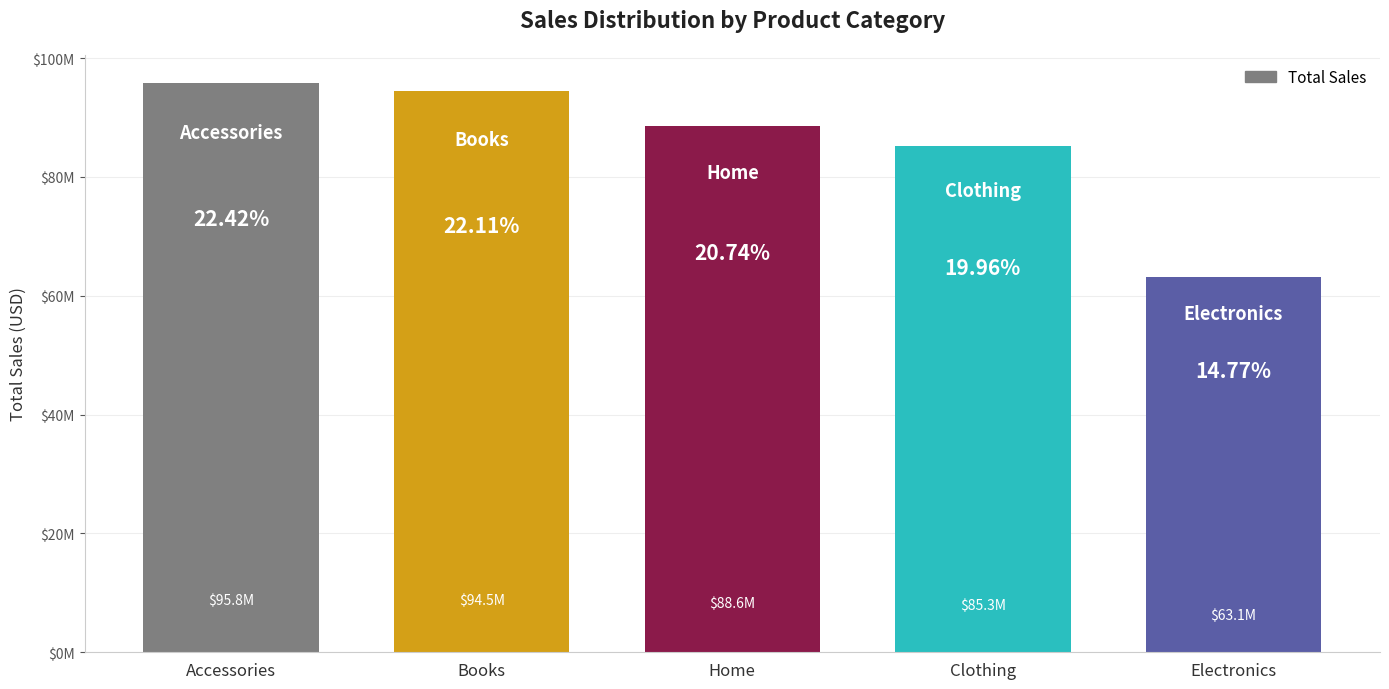

What is the label of the 3rd bar from the left?

Home